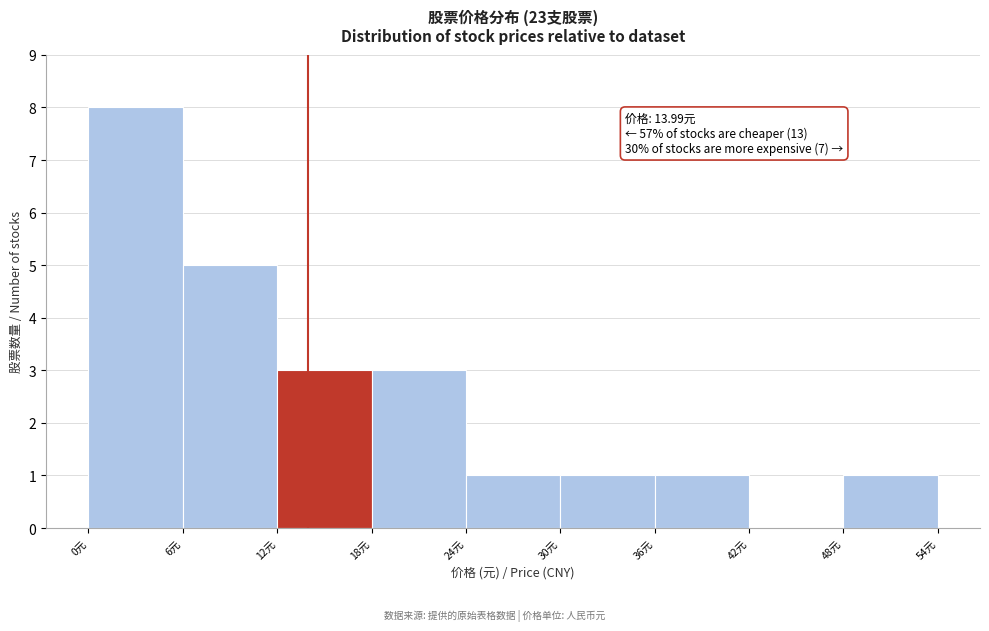

Which range on the x-axis has the tallest bar?

0 to 6